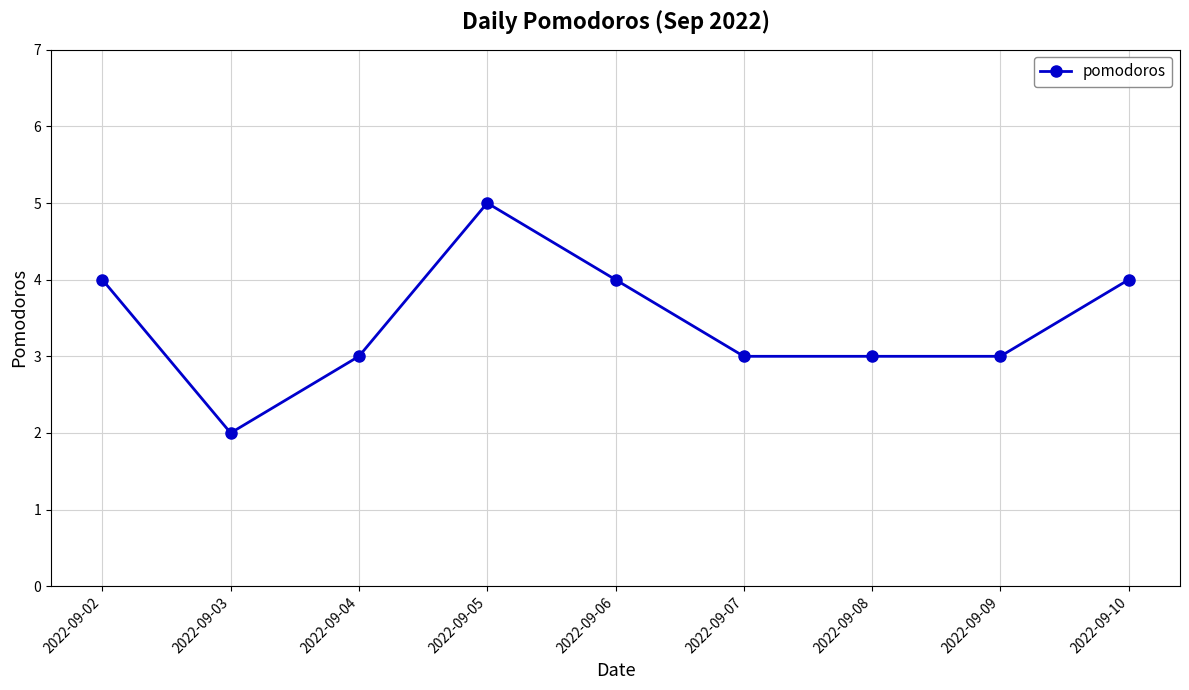

What is the difference between the values at 2022-09-07 and 2022-09-03?

1